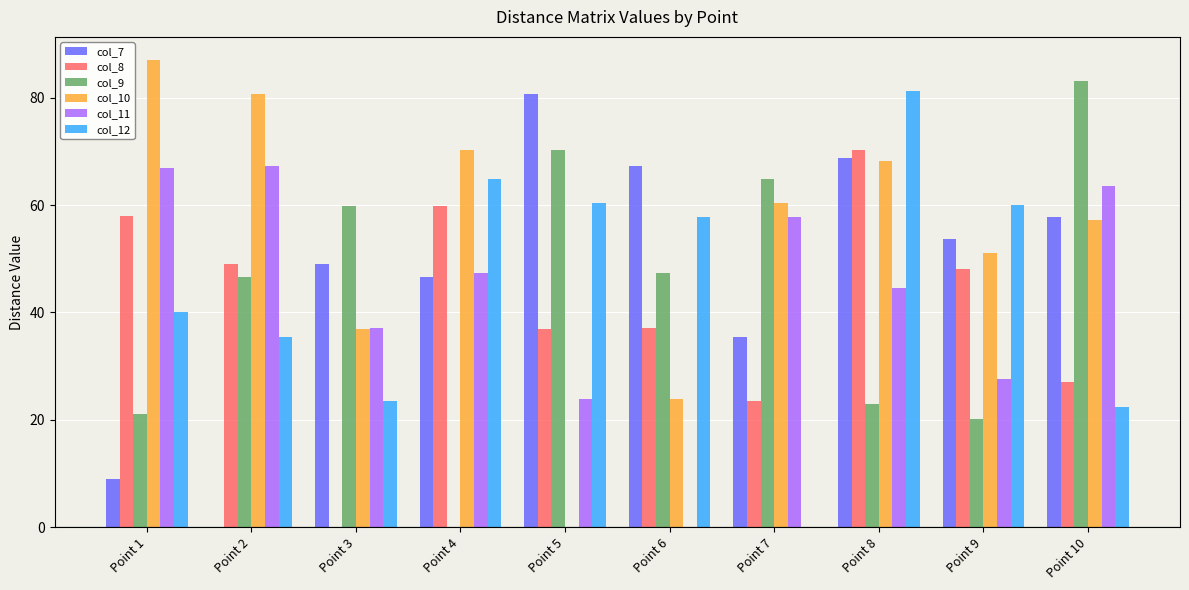

What is the sum of all col_10 values?

535.9